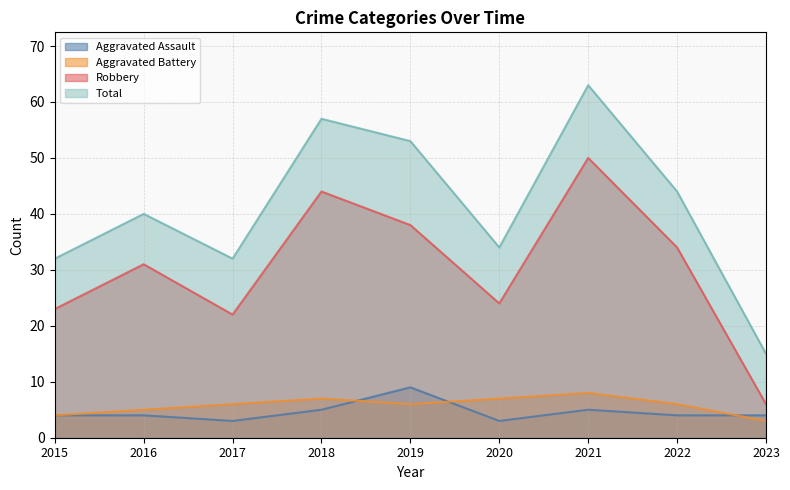

How many times do Aggravated Assault and Aggravated Battery cross each other?

3